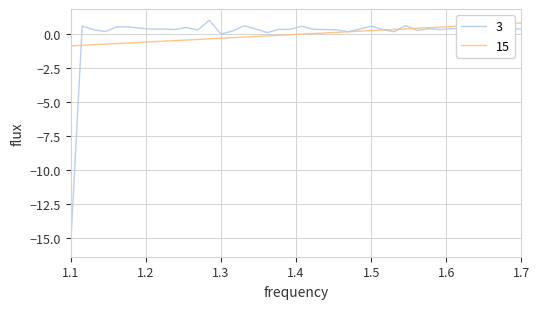

List the series in order of their peak value, lowest first.

15, 3